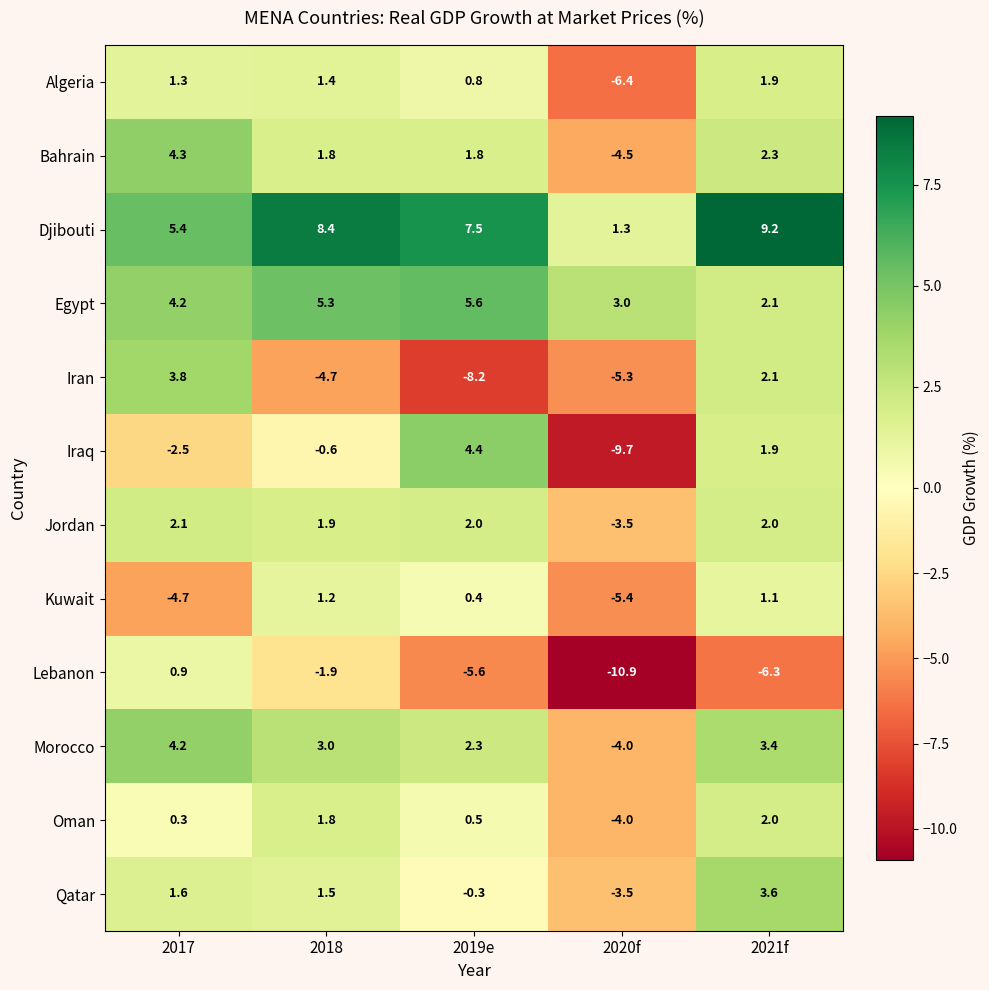

Which label corresponds to the smallest value in the chart?

2020f